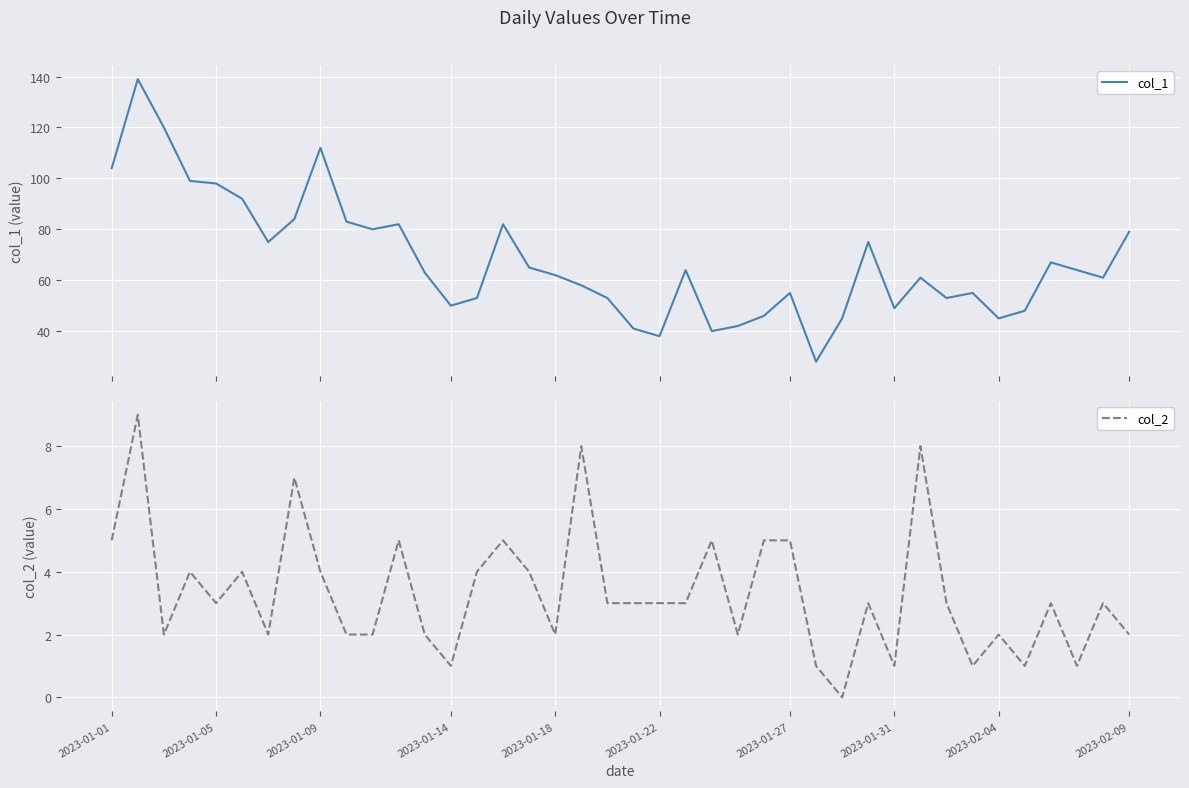

What is the value of the col_1 point at the 30th from the left?

75